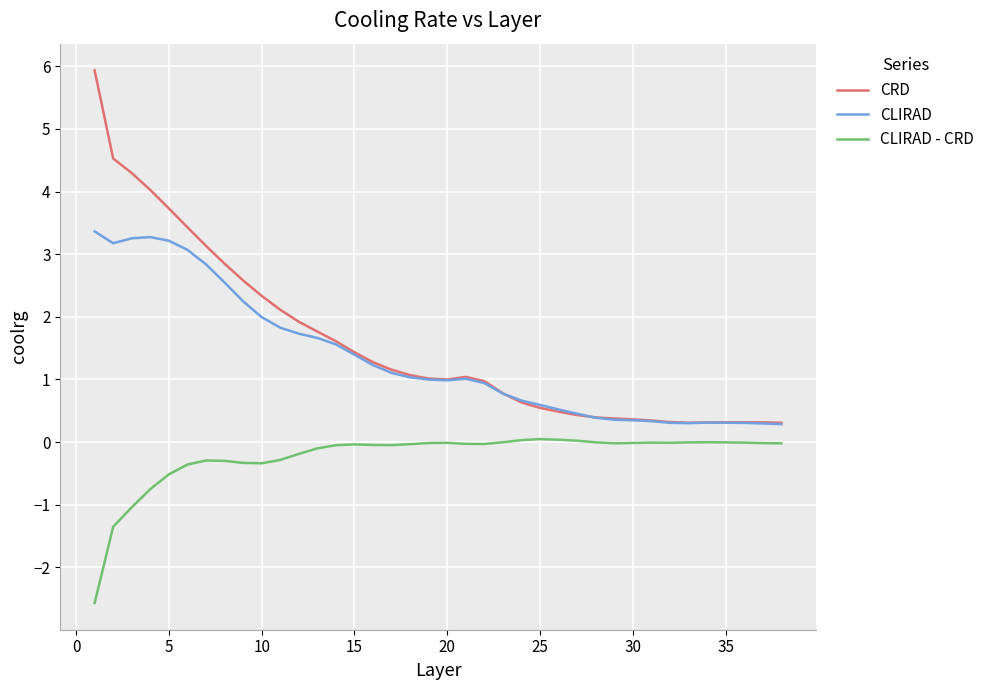

What are all the series names shown in the legend?

CRD, CLIRAD, CLIRAD - CRD